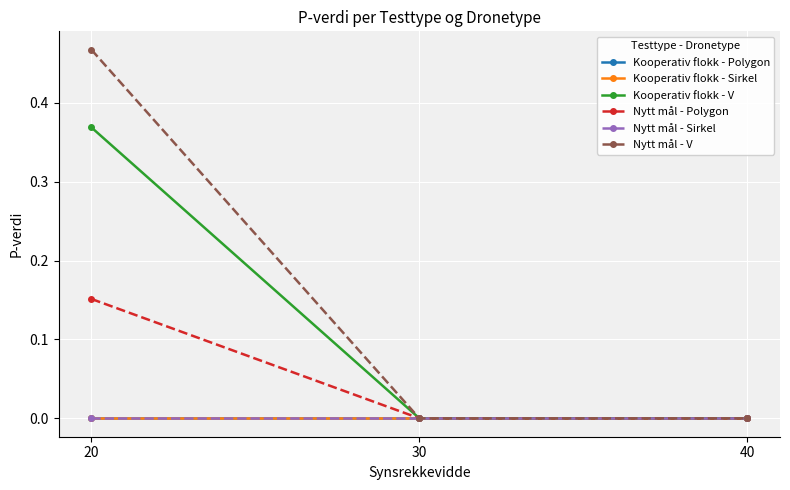

Is this an area chart (filled region under the line)?

No